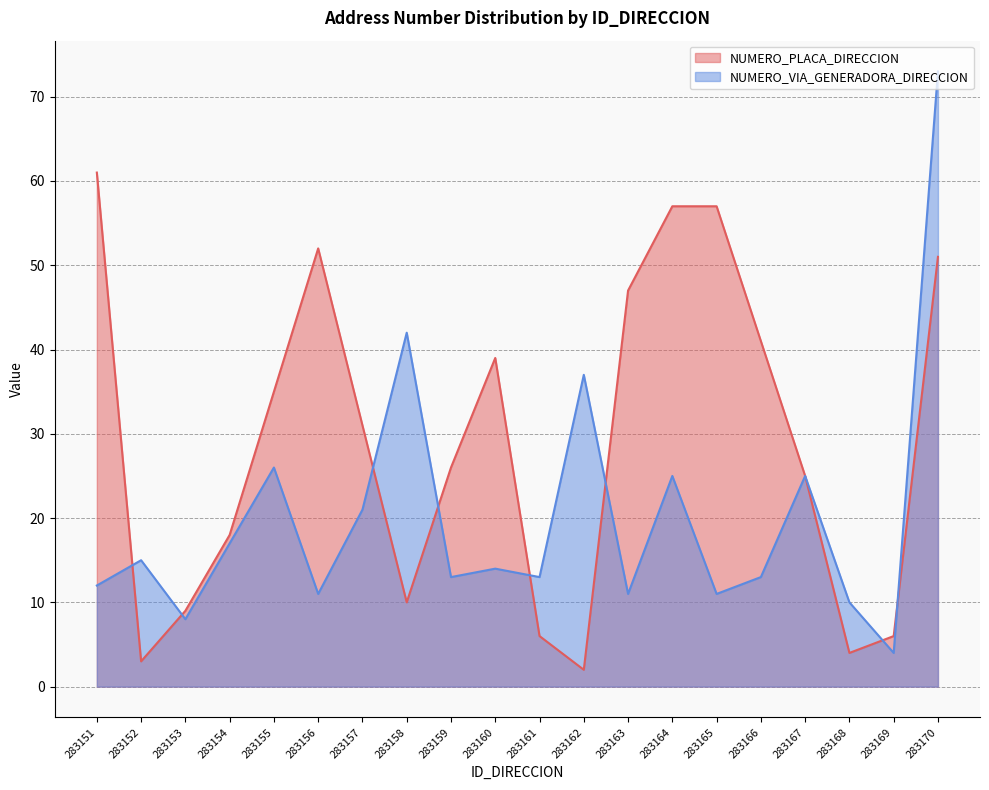

What is the sum of all NUMERO_PLACA_DIRECCION values?

580